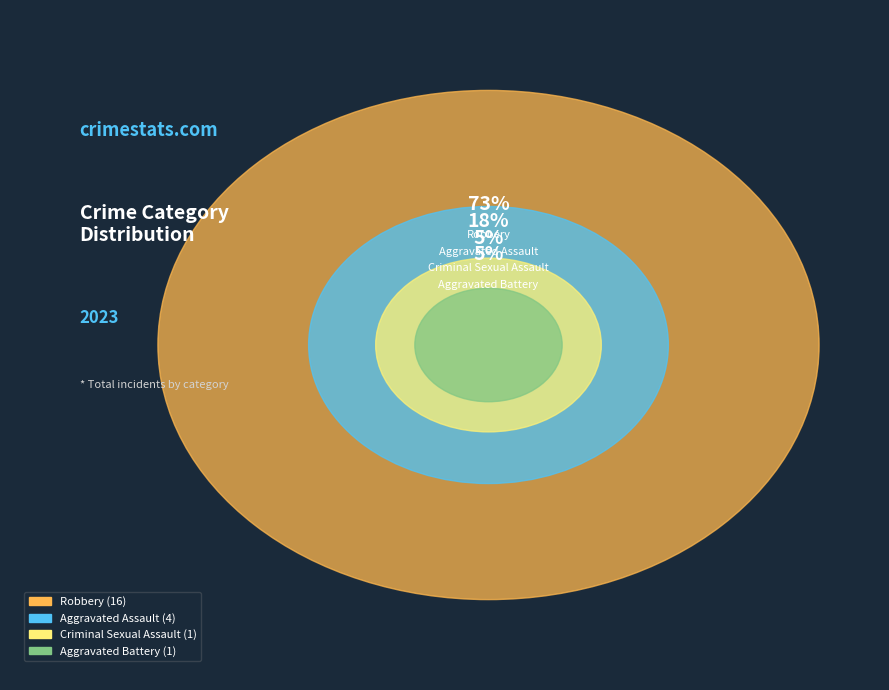

How many segments does this pie chart have?

4